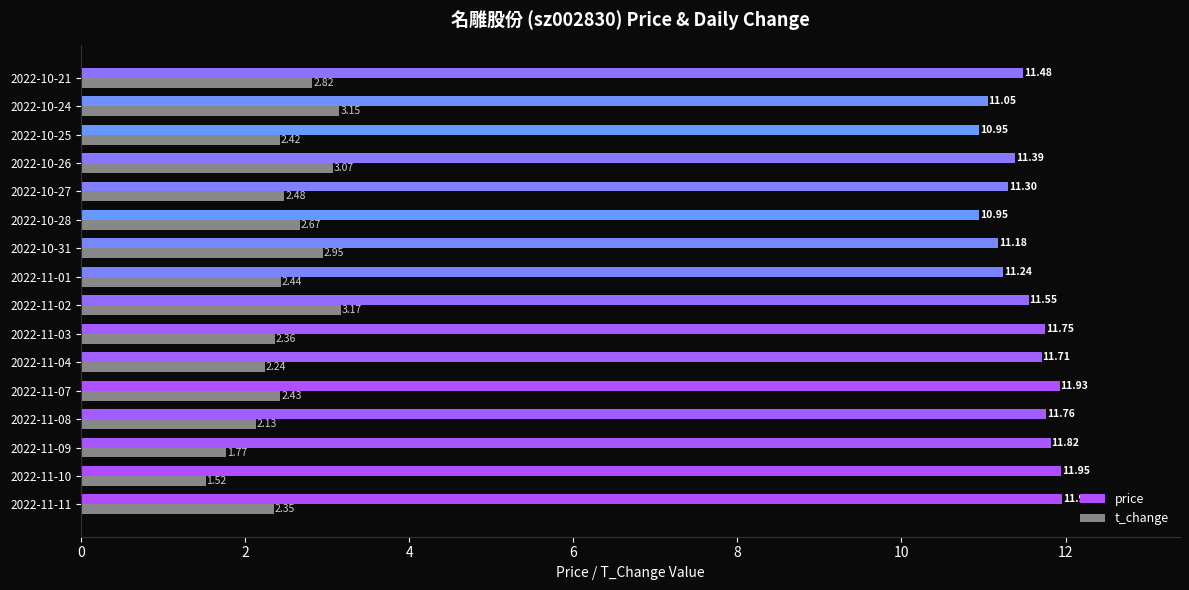

What is the sum of the price values at 2022-11-02 and 2022-10-24?

22.6